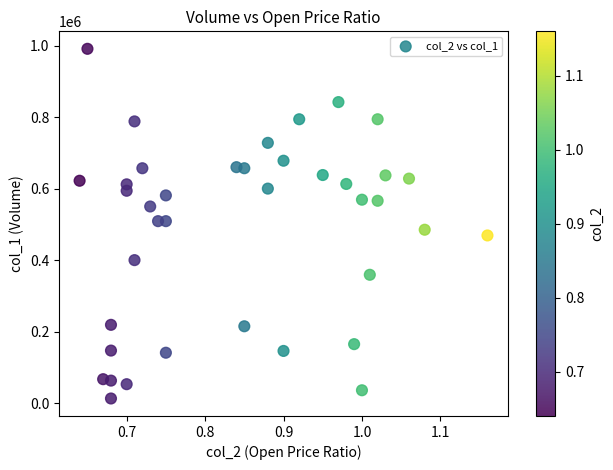

What is the range of Y values (max minus min)?

978000